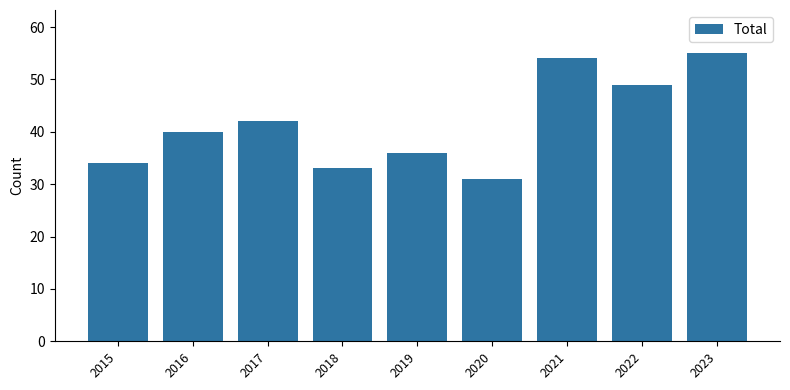

List the labels in order of value, smallest first.

2020, 2018, 2015, 2019, 2016, 2017, 2022, 2021, 2023